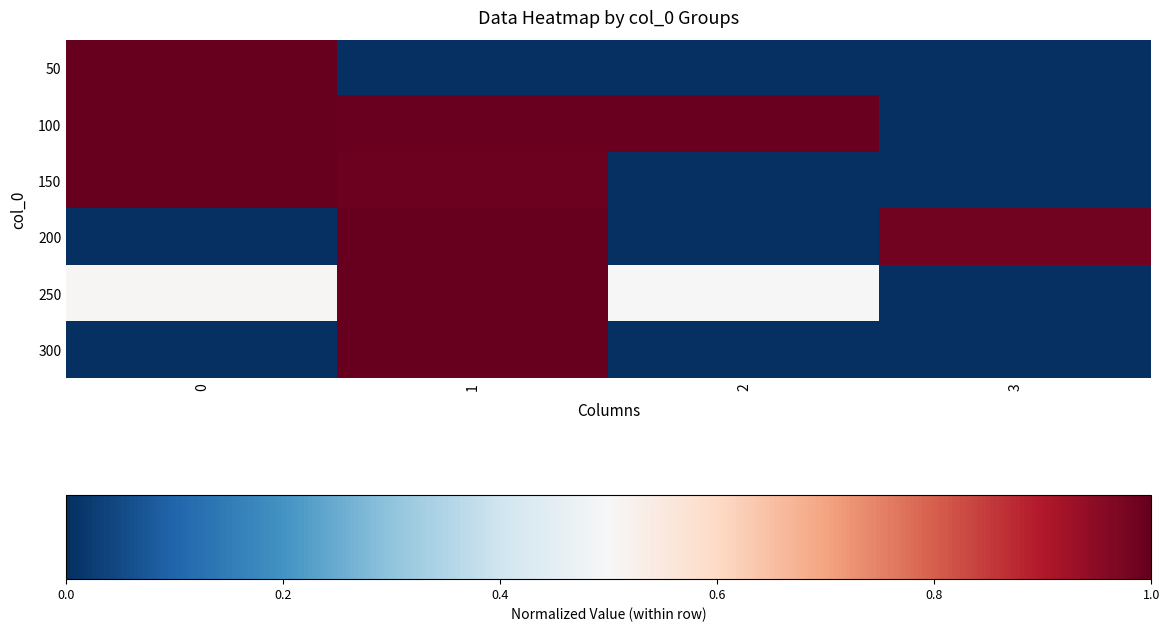

Reading right to left, what are all the values shown in this chart?

50: 3=0.0	2=0.0	1=0.0	0=1.0
100: 3=0.0	2=1.0	1=1.0	0=1.0
150: 3=0.0	2=0.0	1=1.0	0=1.0
200: 3=1.0	2=0.0	1=1.0	0=0.0
250: 3=0.0	2=0.5	1=1.0	0=0.5
300: 3=0.0	2=0.0	1=1.0	0=0.0